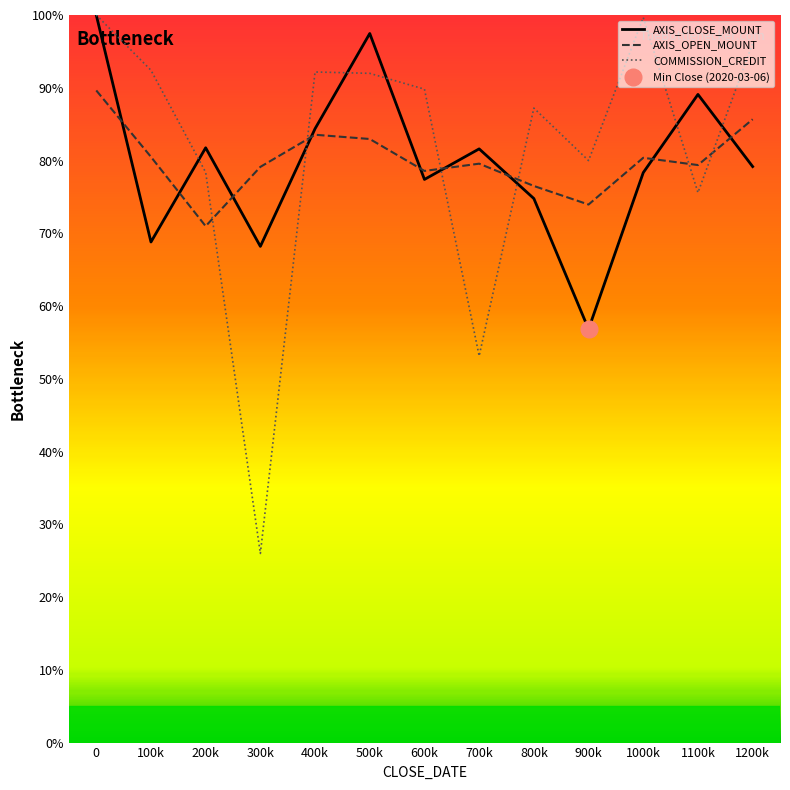

True or false: AXIS_OPEN_MOUNT and COMMISSION_CREDIT intersect in this chart.

True